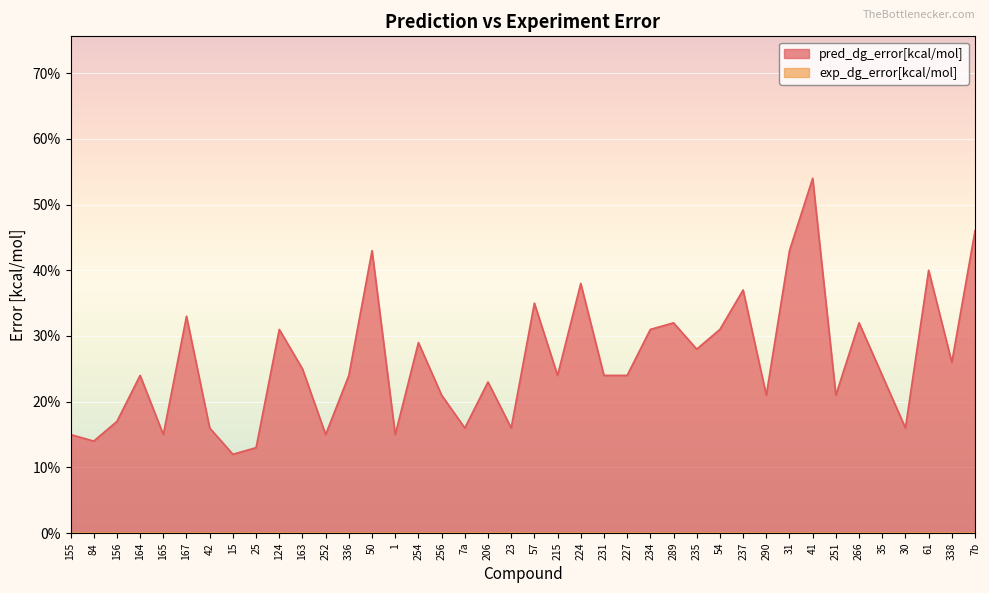

Rank the categories by value from lowest to highest.

15, 25, 84, 155, 165, 252, 1, 42, 7a, 23, 30, 156, 256, 290, 251, 206, 164, 336, 215, 231, 227, 35, 163, 338, 235, 254, 124, 234, 54, 289, 266, 167, 57, 237, 224, 61, 50, 31, 7b, 41